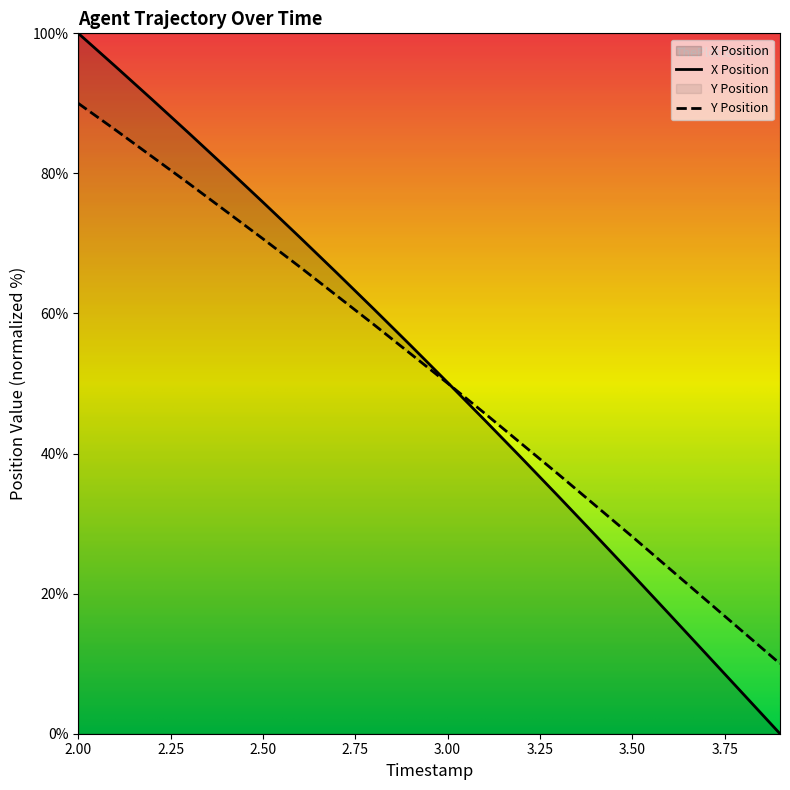

What is the average value of the Y series?

51.3